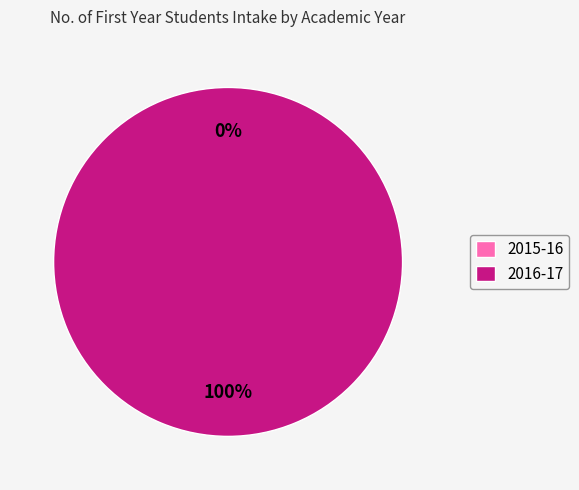

Is it true that 2015-16 is 0% of the pie?

True